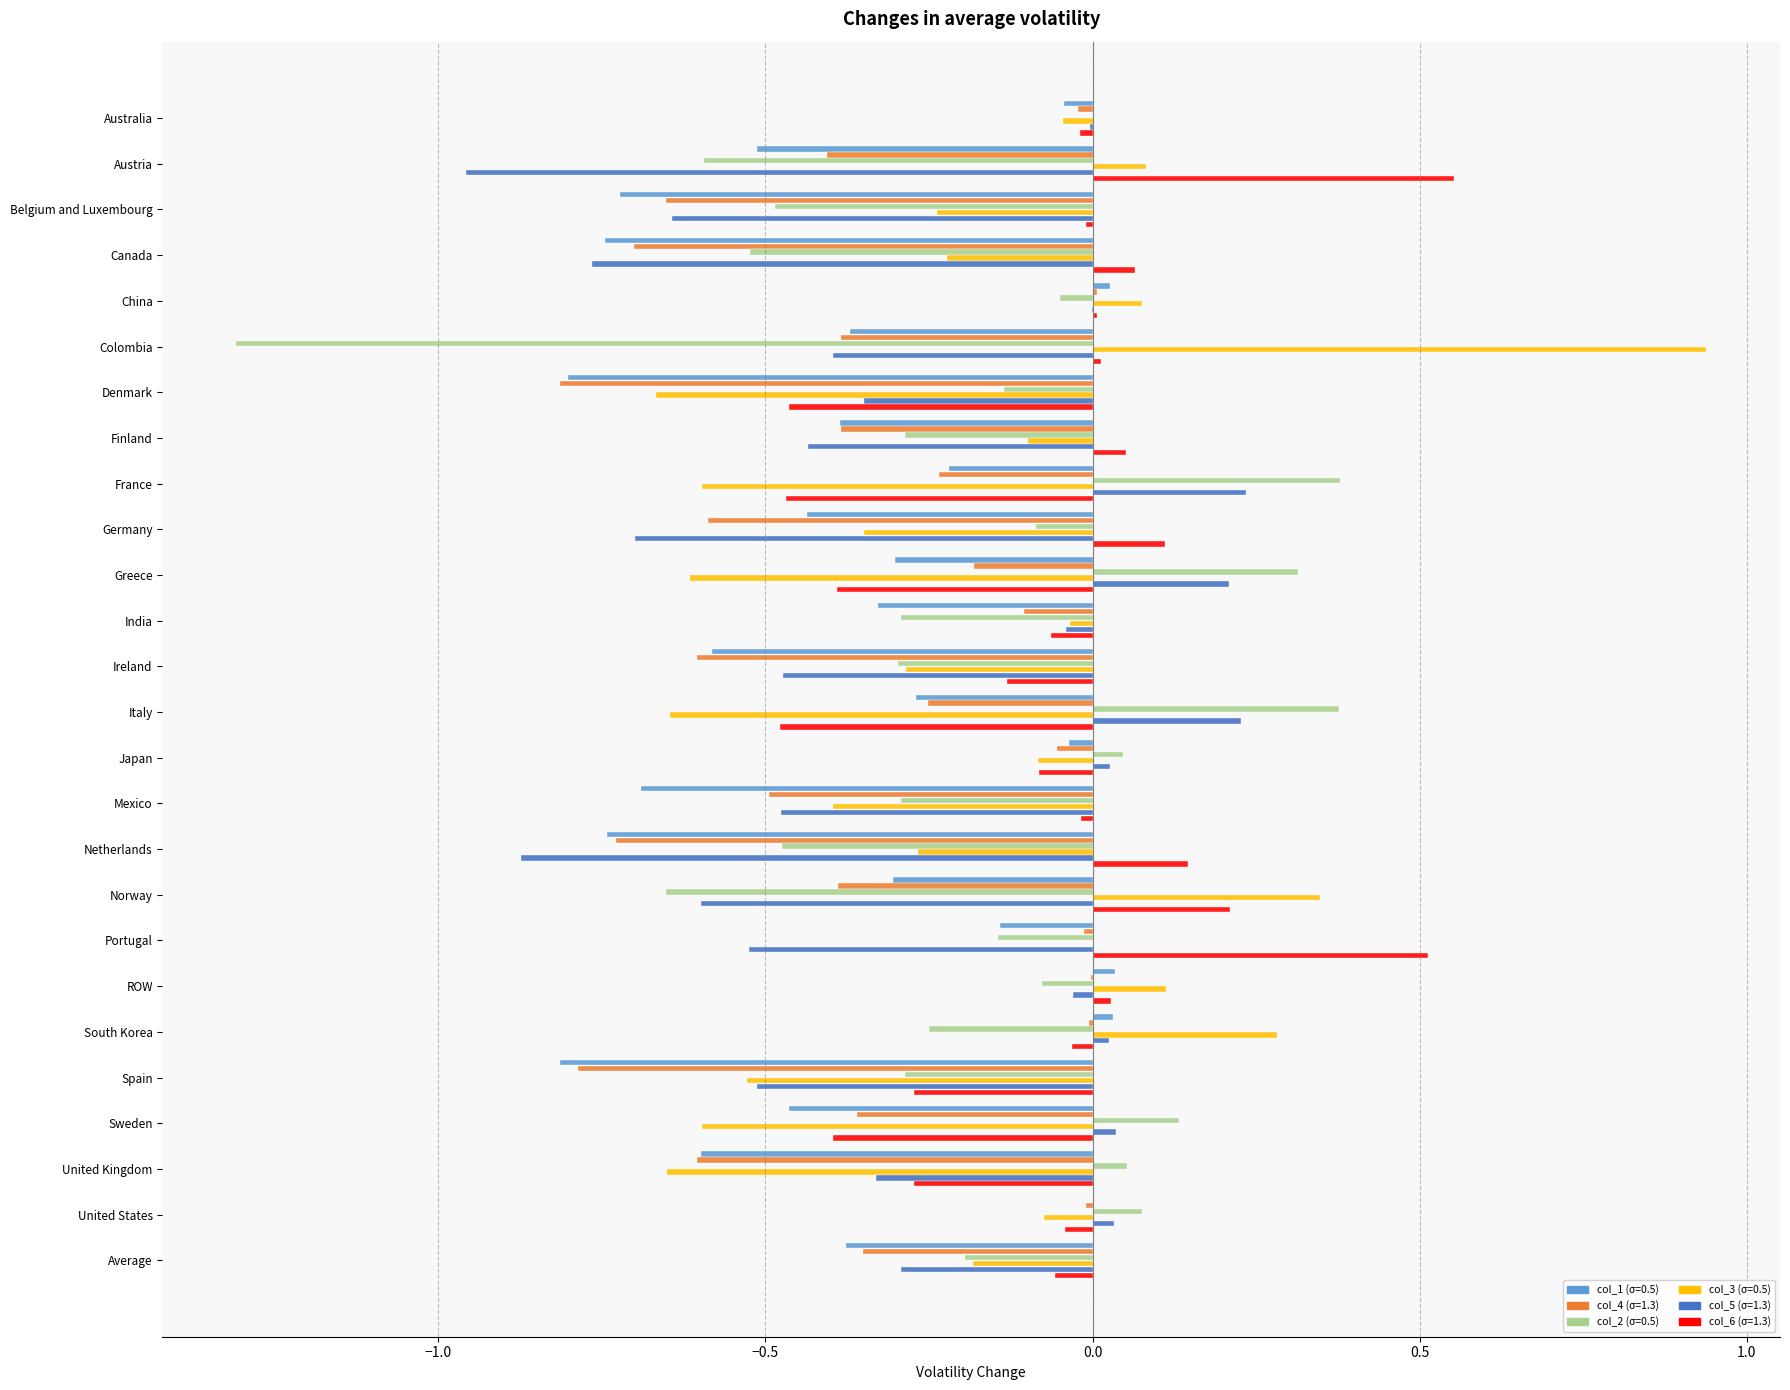

The value of col_1 (σ=0.5) at Finland is -0.6. True or false?

False